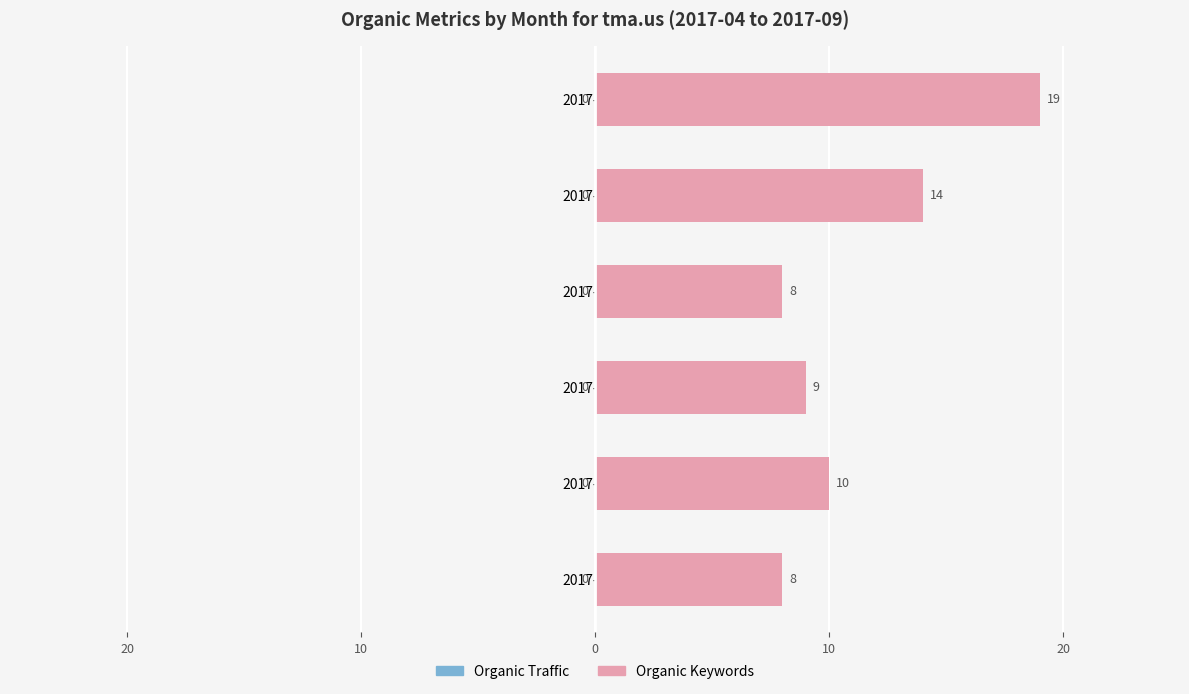

Are the bars horizontal?

Yes